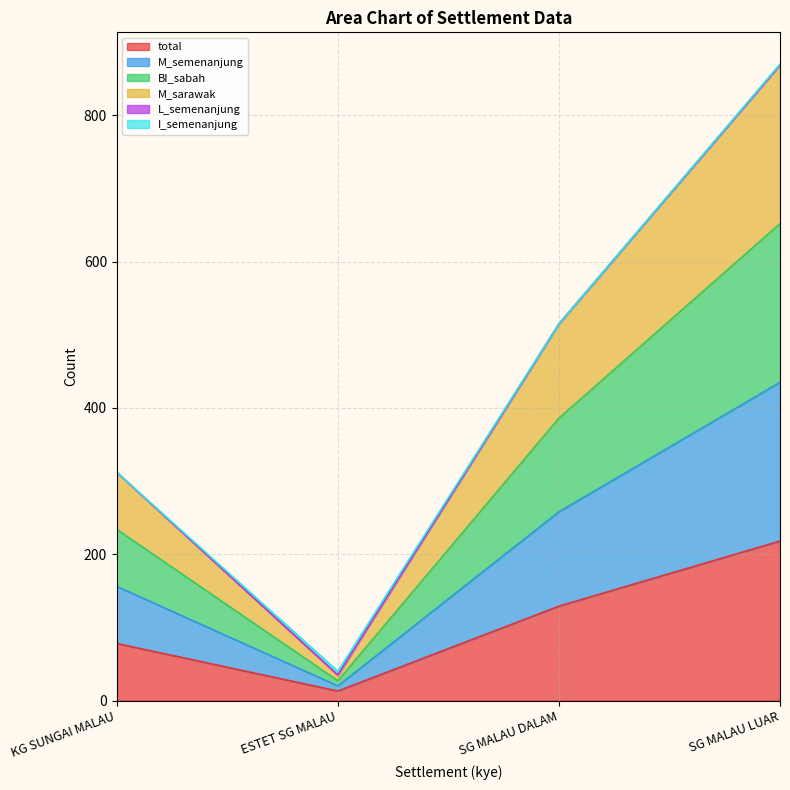

True or false: total and BI_sabah cross at least once.

False